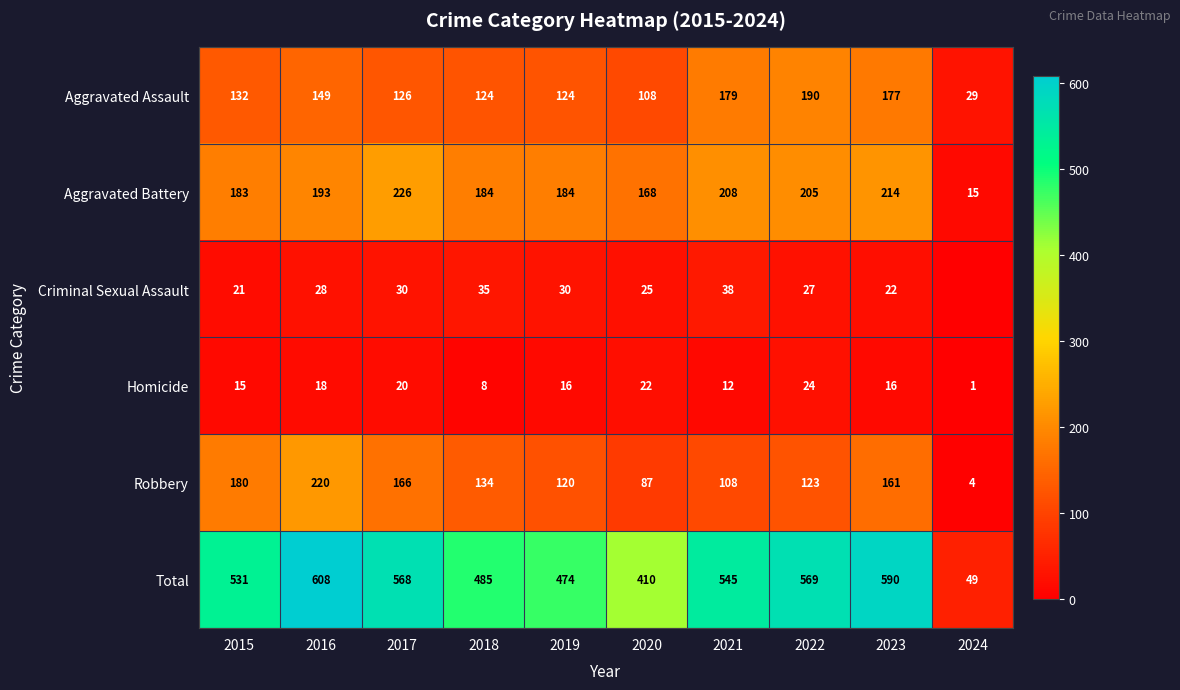

List the labels in order of Robbery value, smallest first.

2024, 2020, 2021, 2019, 2022, 2018, 2023, 2017, 2015, 2016